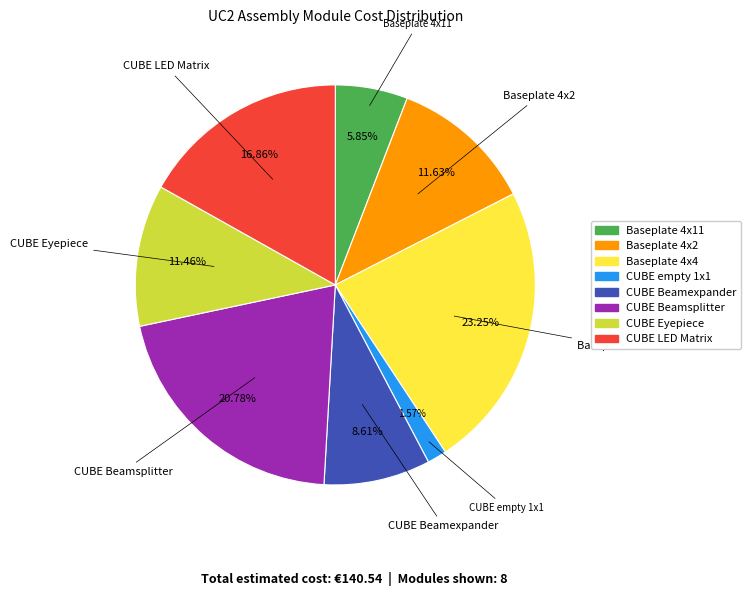

Is there a majority slice in this chart?

No